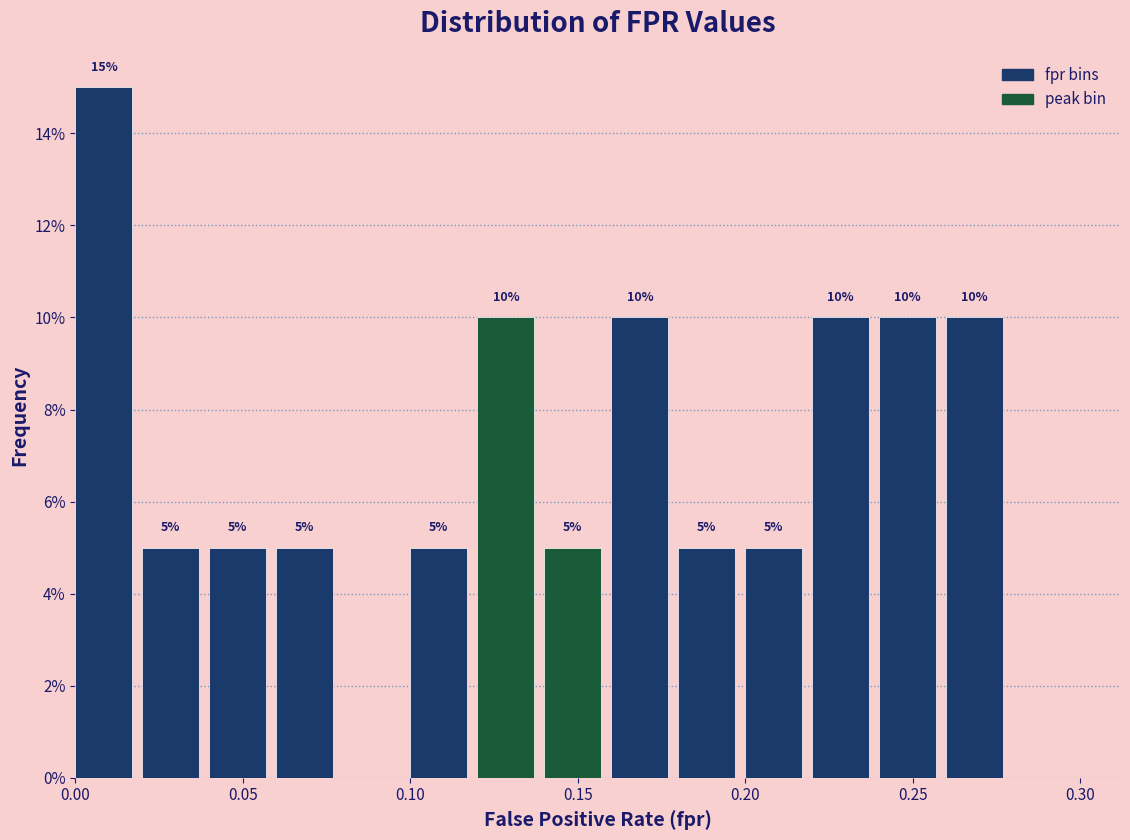

Which range on the x-axis has the tallest bar?

0.00 to 0.02